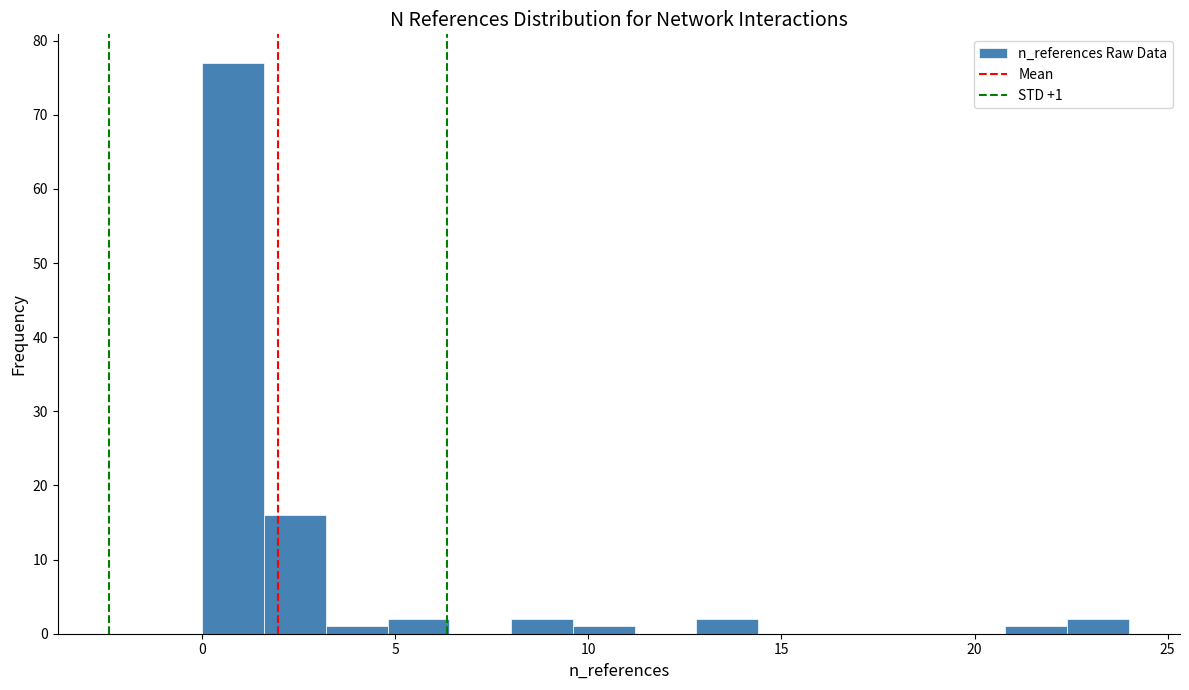

Around what value on the x-axis is the tallest bar? Give the approximate position of its centre, as read against the axis.

1.0